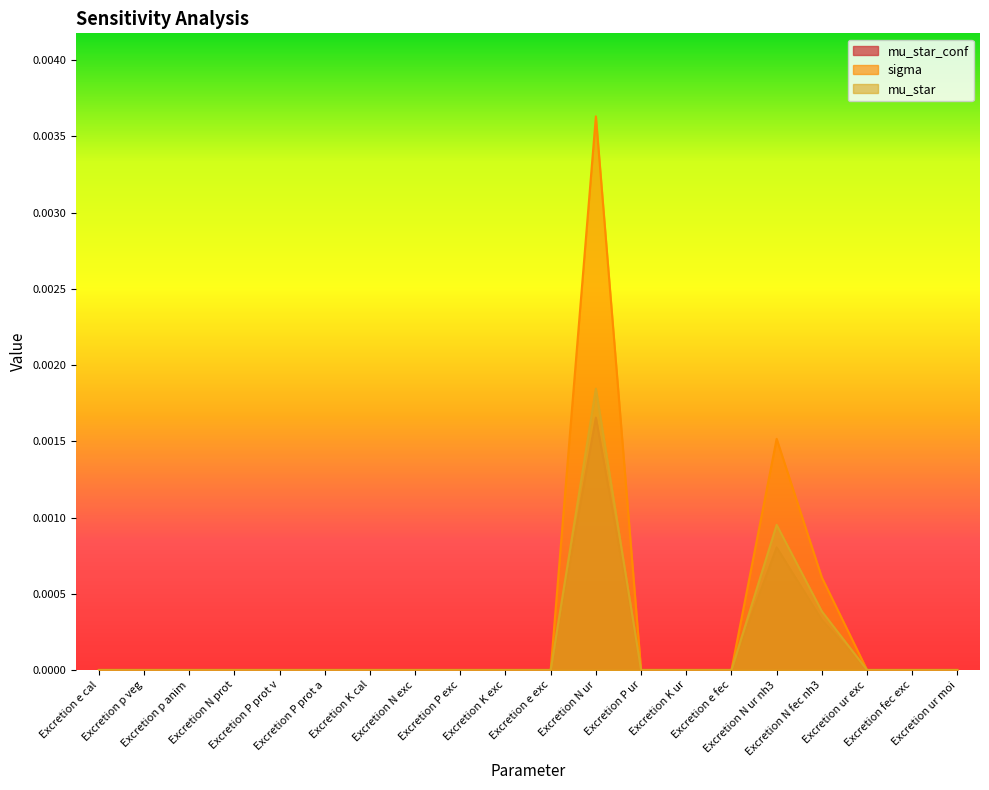

How many lines are shown in the chart?

3